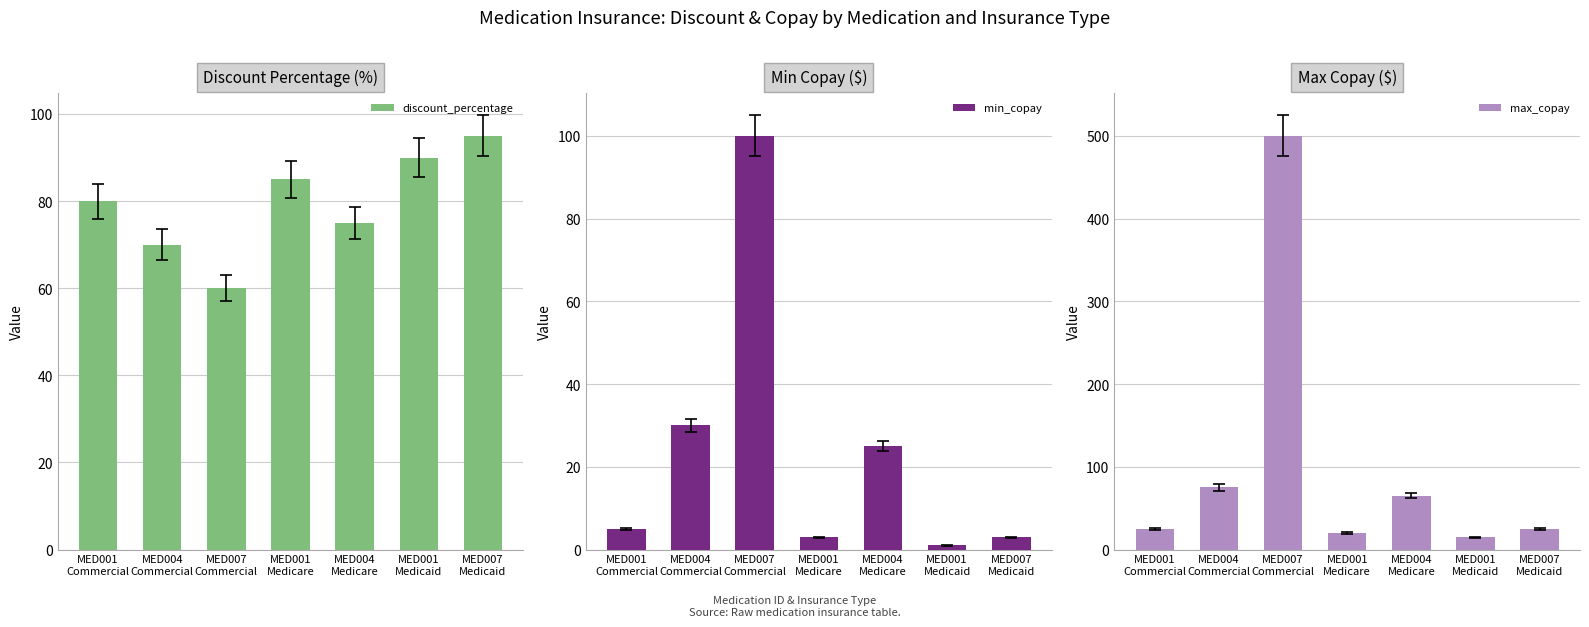

What is the difference between the maximum and minimum values in the max_copay series?

485